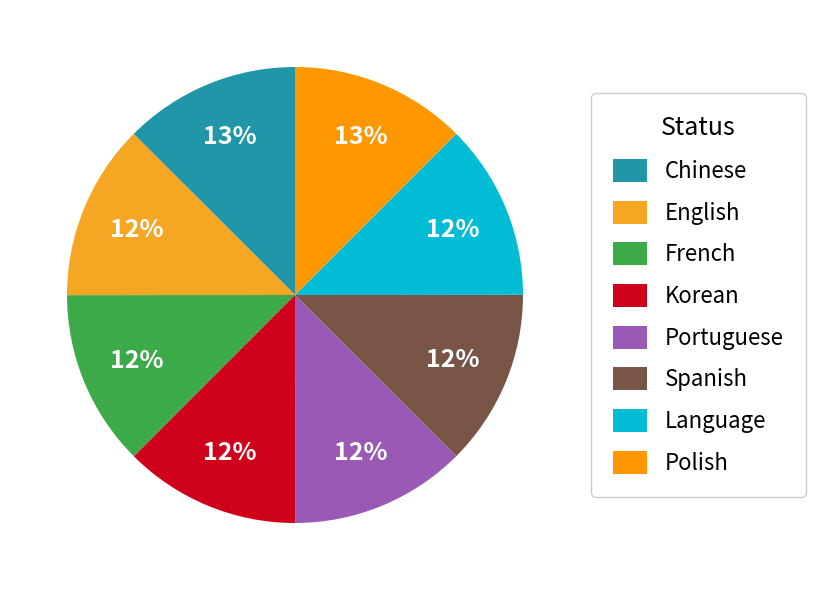

Does Korean represent more than half of the total?

No